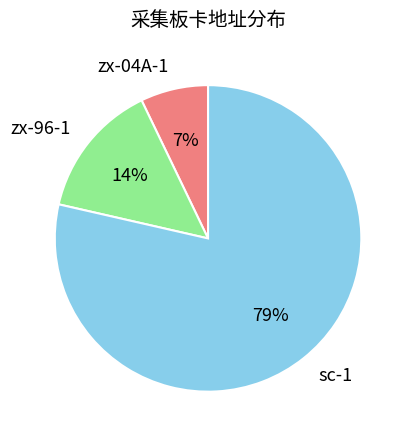

Which slice represents more than half of the pie?

sc-1